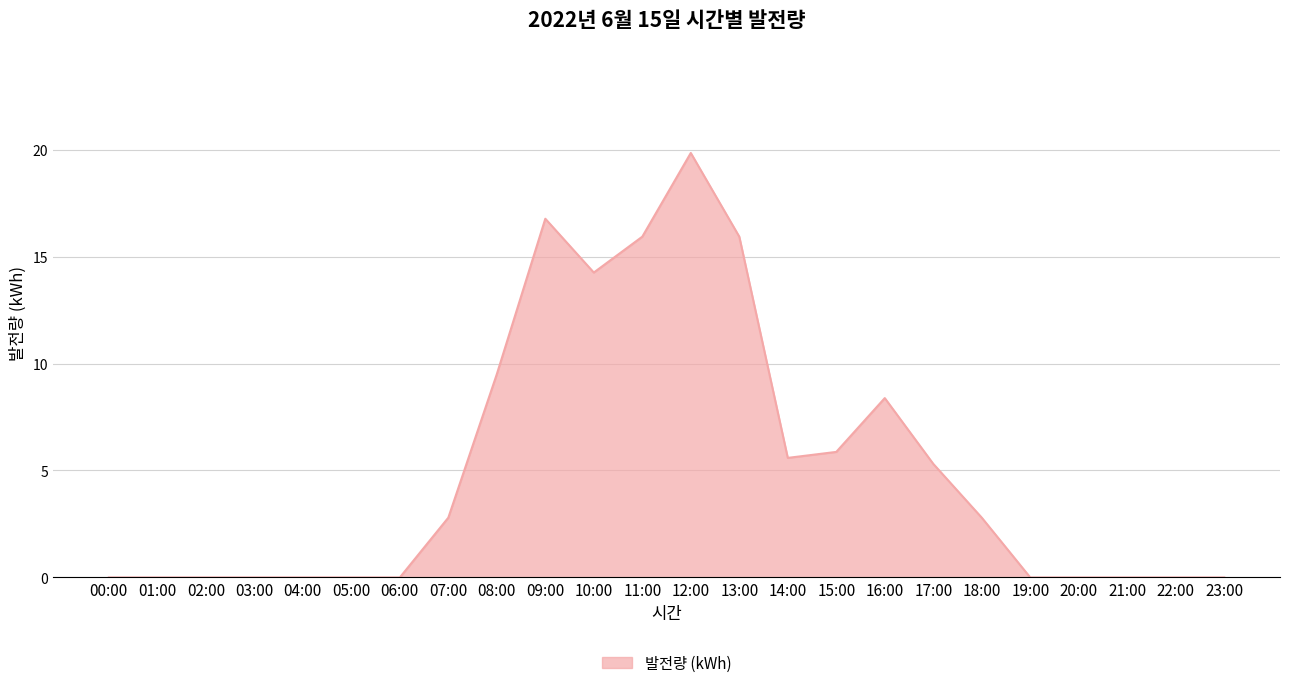

How many lines are shown in the chart?

1